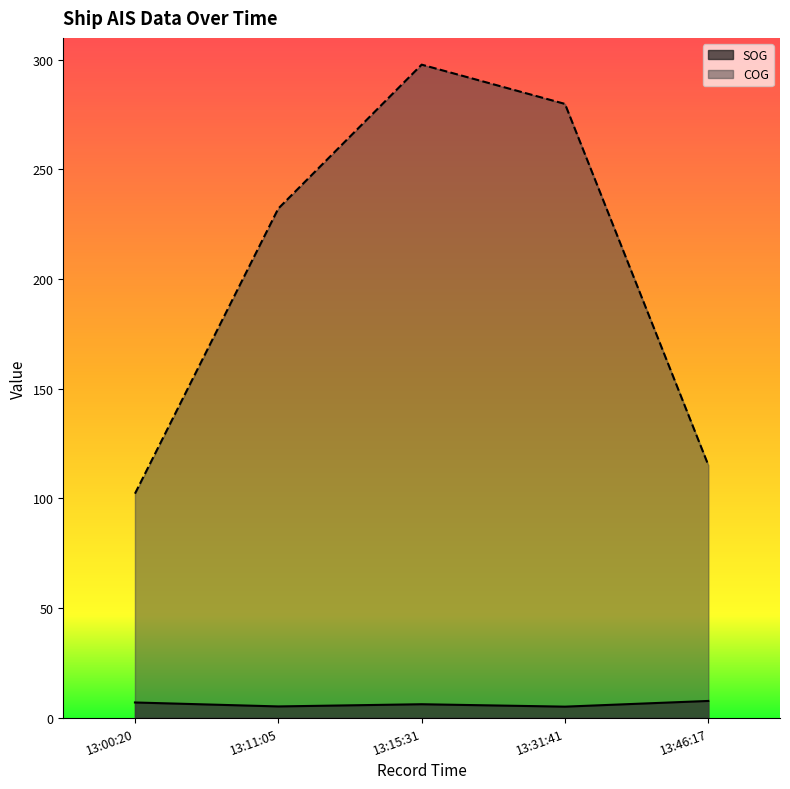

What is the minimum value for COG?

102.2